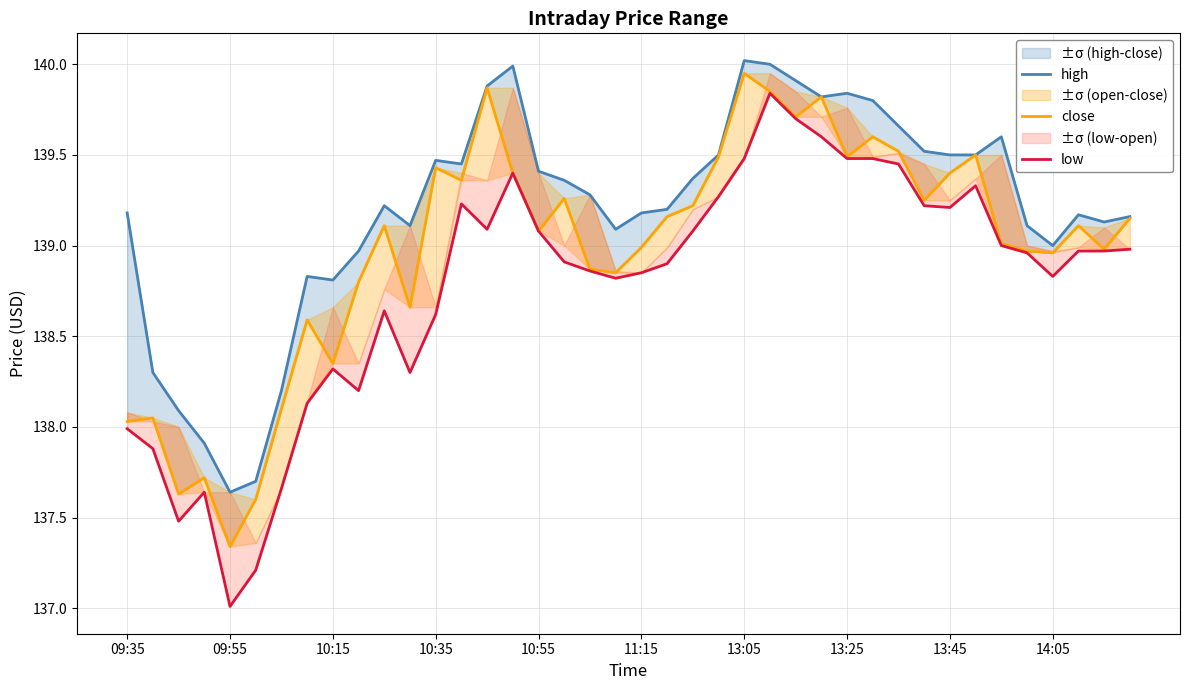

The low series shows 29.3 at 13:25. True or false?

False